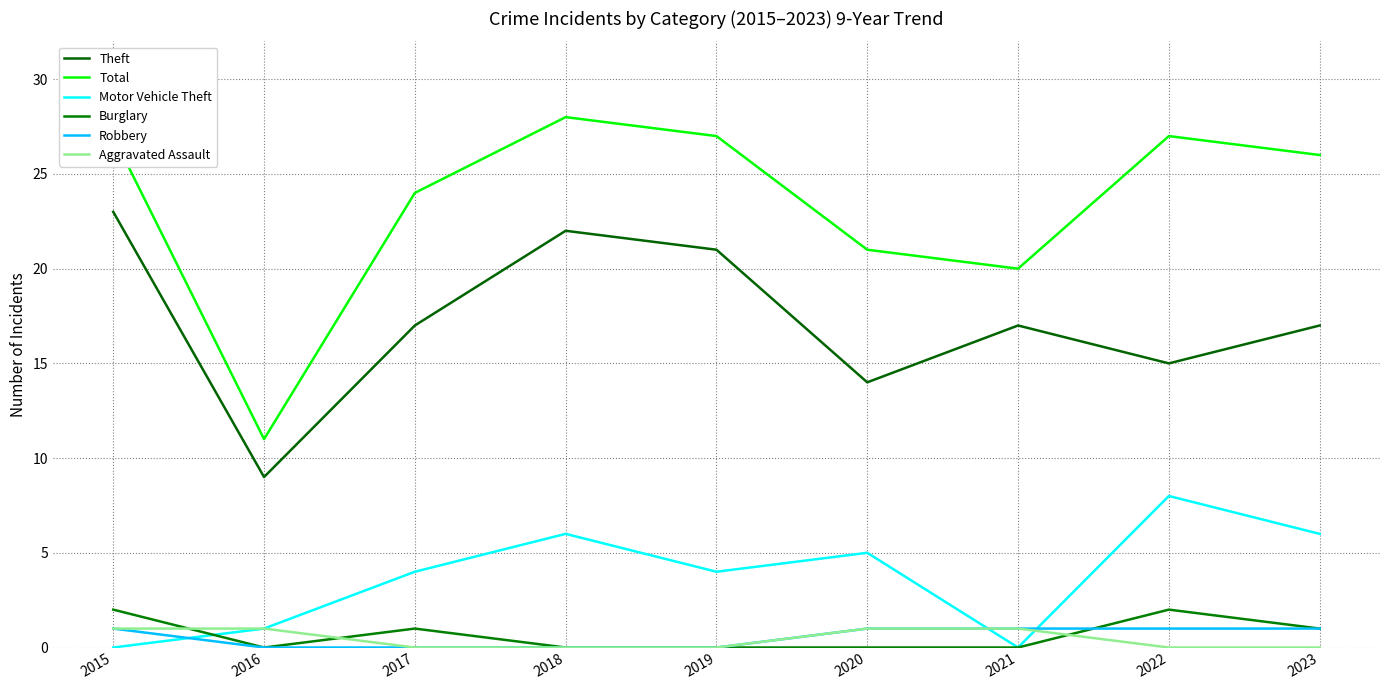

Reading left to right, what are all the values shown in this chart?

Theft: 23	9	17	22	21	14	17	15	17
Total: 27	11	24	28	27	21	20	27	26
Motor Vehicle Theft: 0	1	4	6	4	5	0	8	6
Burglary: 2	0	1	0	0	0	0	2	1
Robbery: 1	0	0	0	0	1	1	1	1
Aggravated Assault: 1	1	0	0	0	1	1	0	0